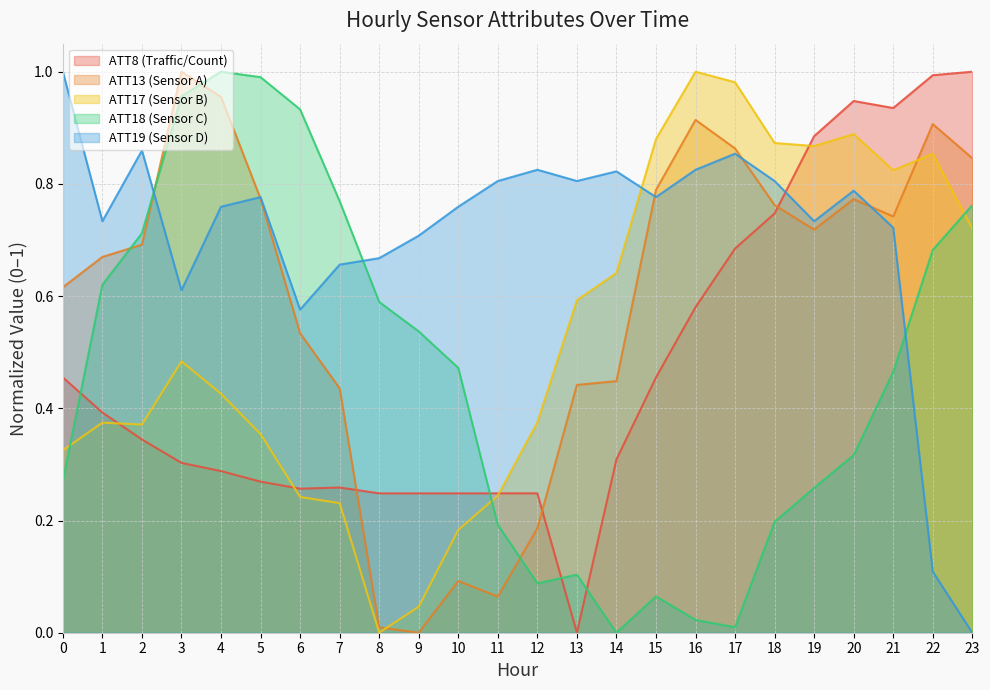

In ATT17, how many points are lower than both neighbors (excluding endpoints)?

4